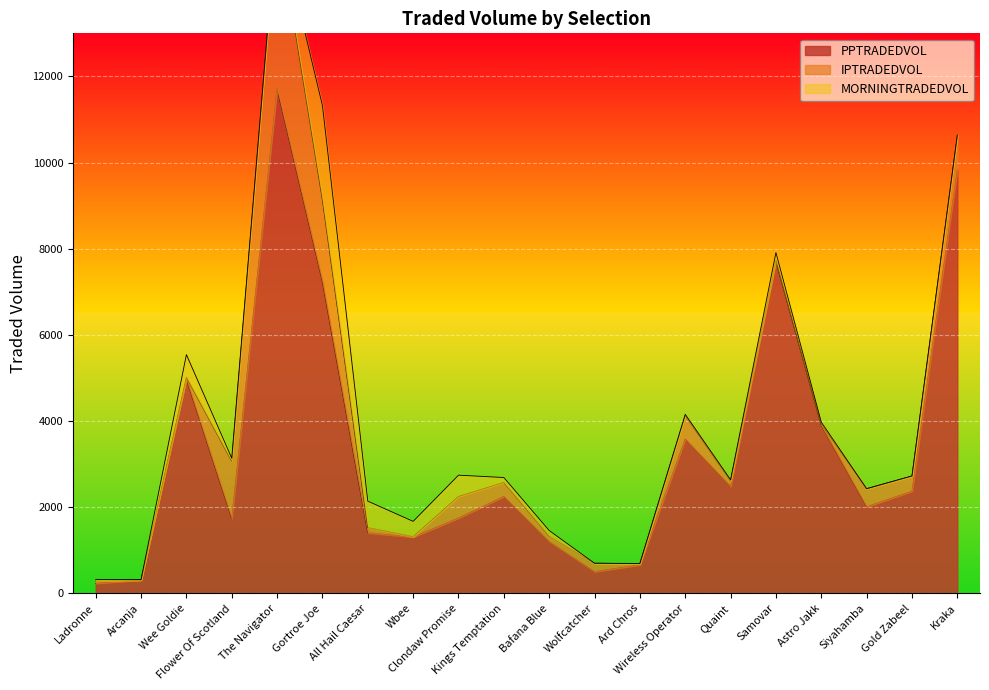

What are all the series names shown in the legend?

PPTRADEDVOL, IPTRADEDVOL, MORNINGTRADEDVOL